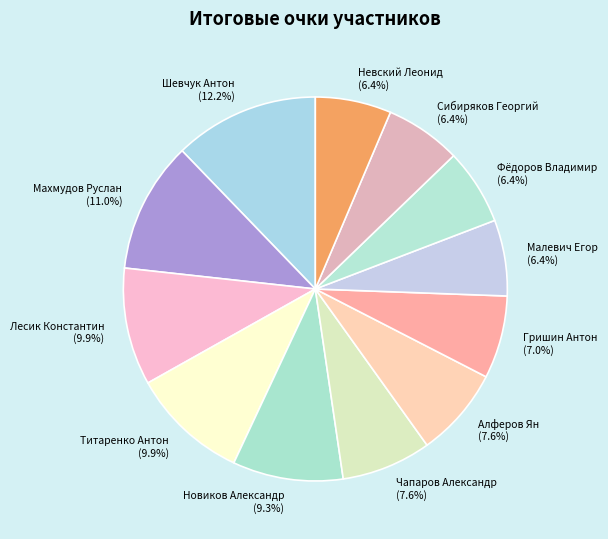

What is the ratio of the value at Шевчук Антон to the value at Фёдоров Владимир?

1.9